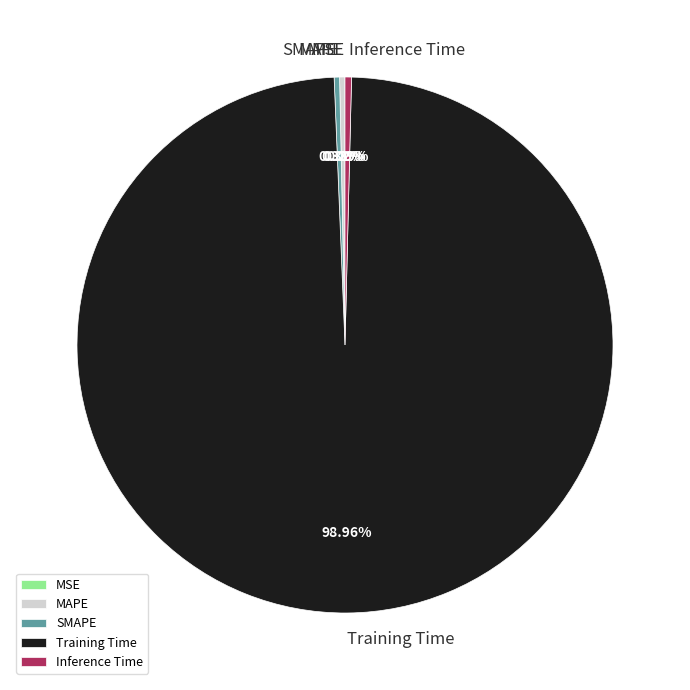

Which slice represents more than half of the pie?

Training Time